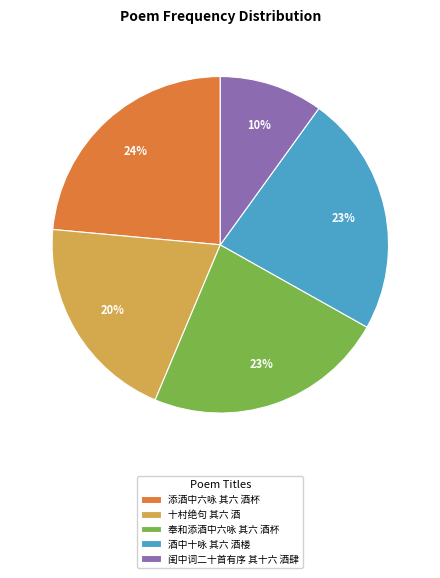

How many segments does this pie chart have?

5